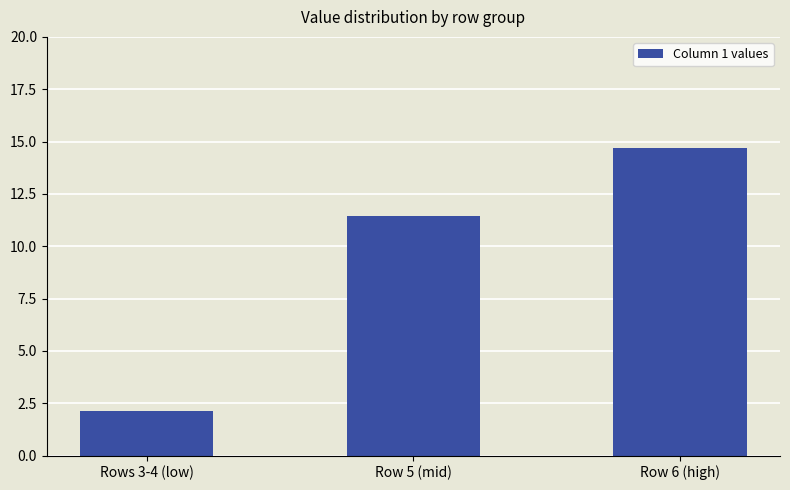

Rank the categories by value from highest to lowest.

Row 6 (high), Row 5 (mid), Rows 3-4 (low)